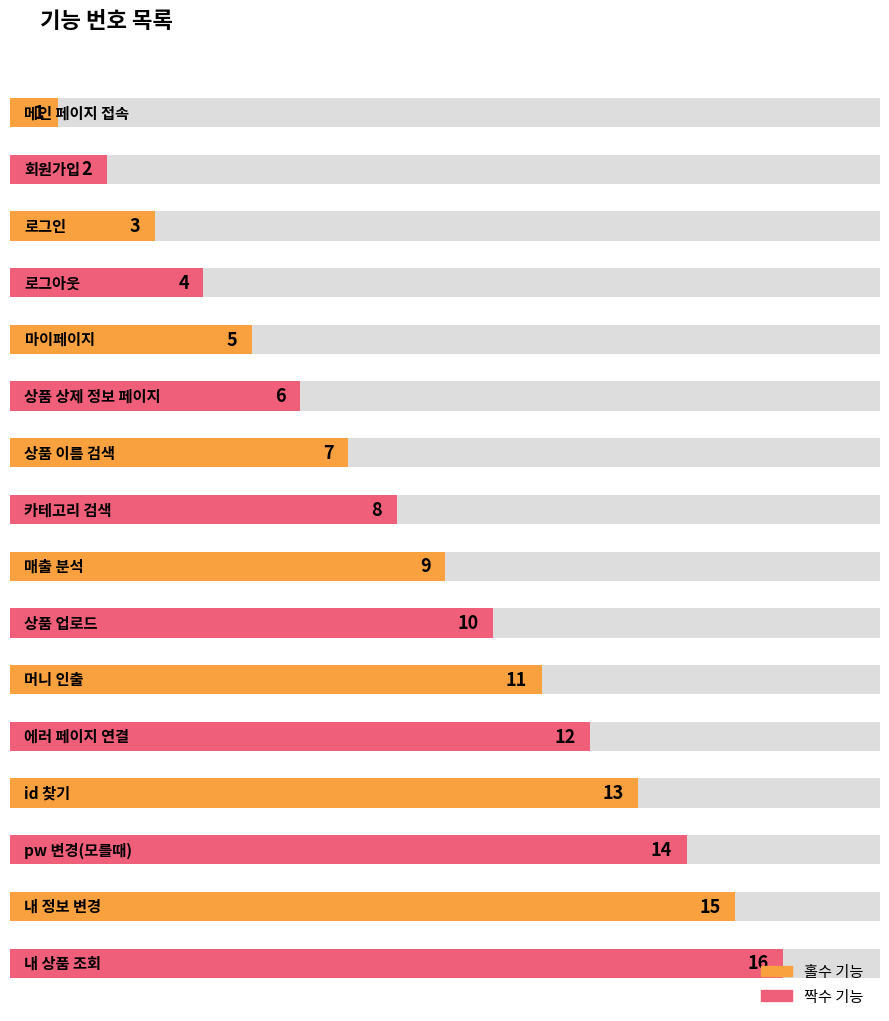

What is the change in value from 마이페이지 to 상품 상제 정보 페이지?

+1